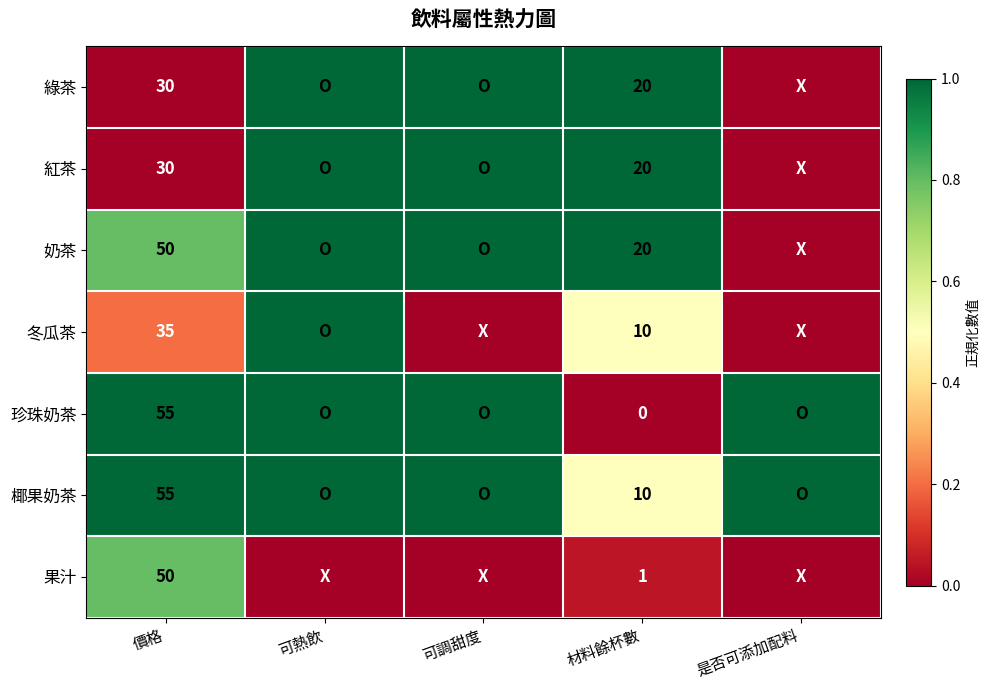

Is the value of 珍珠奶茶 at 價格 greater than the value of 綠茶 at 價格?

Yes